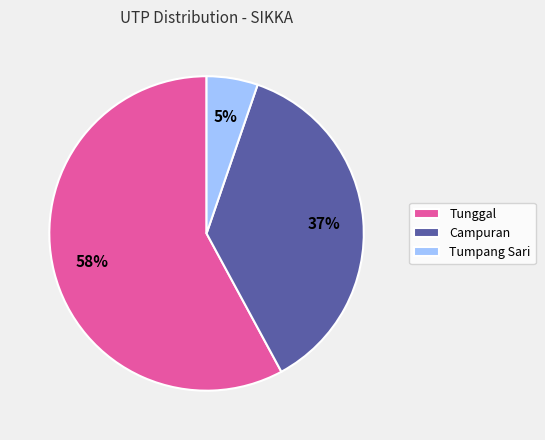

Does Campuran represent more than half of the total?

No